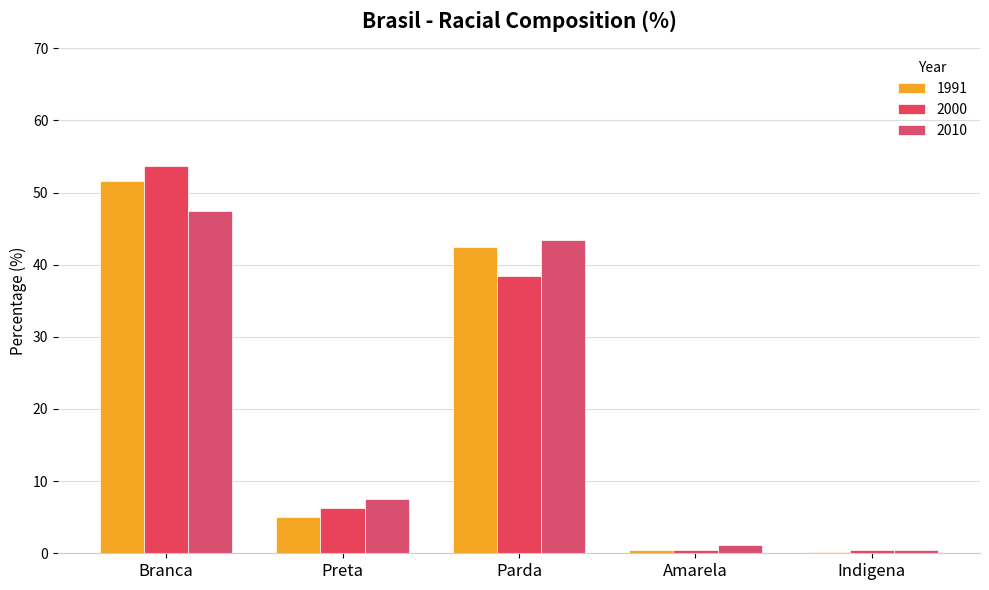

What value does the 2010 series have at Indigena?

0.4